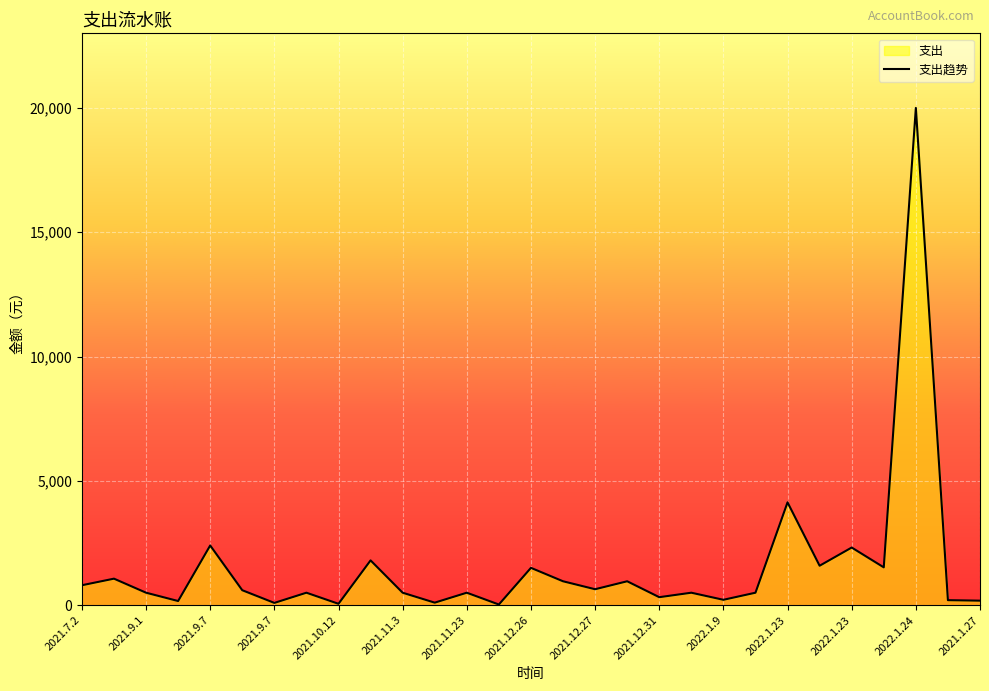

Is it true that the value at 2022.1.23 is 2317.0?

True